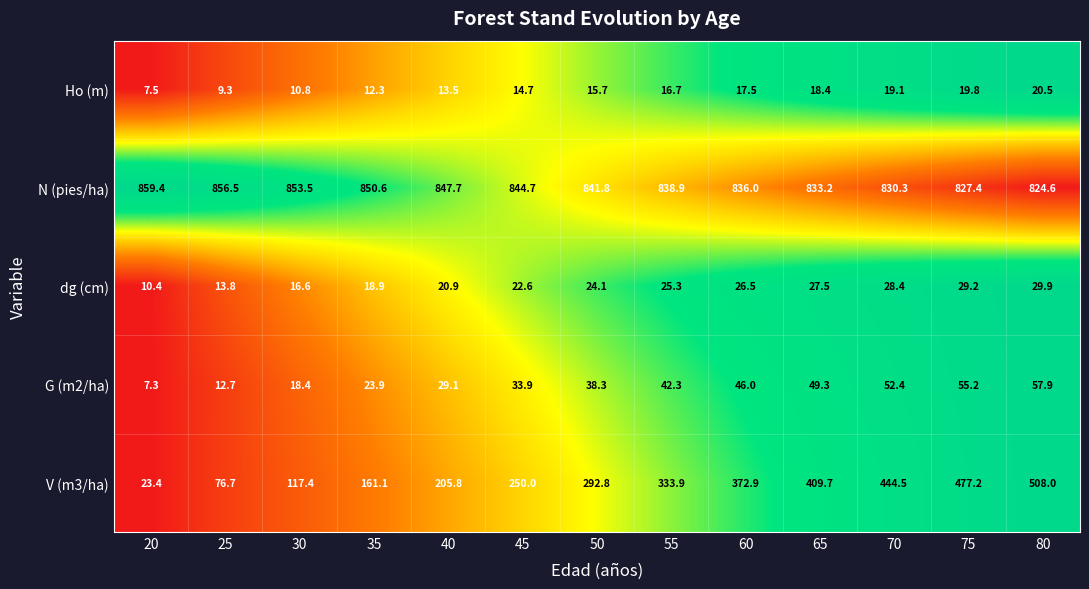

What is the approximate value of V (m3/ha) at 50?

292.8